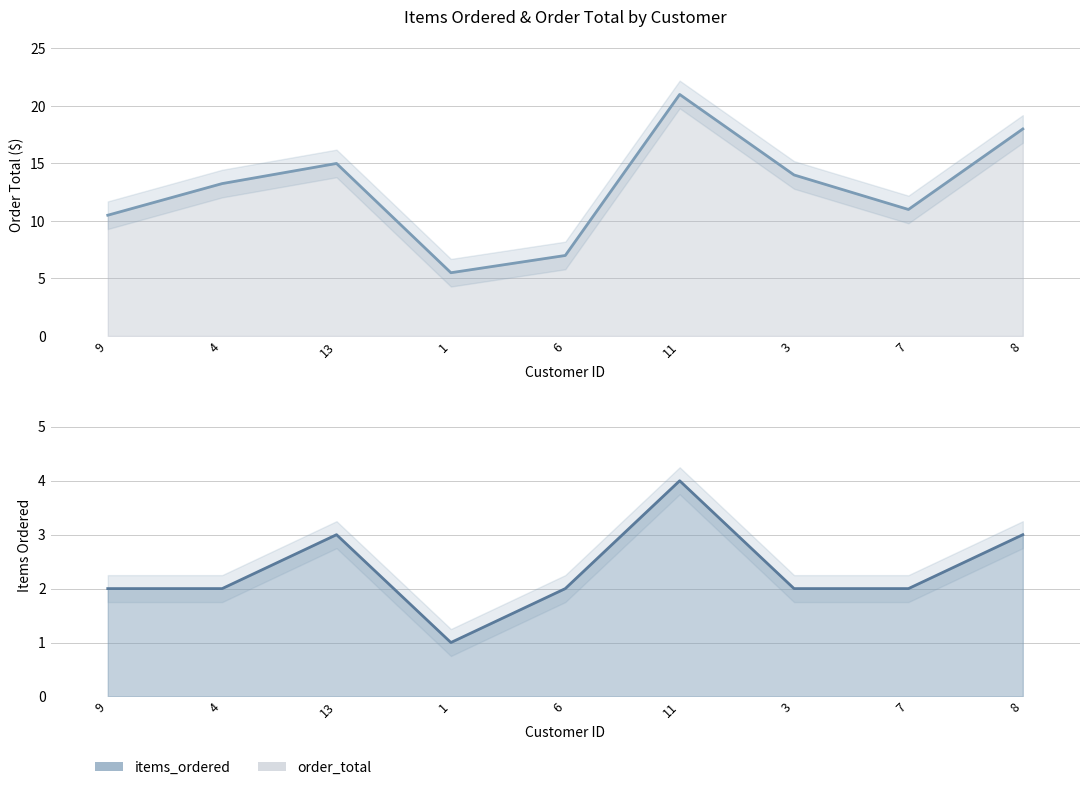

True or false: items_ordered and order_total intersect in this chart.

False